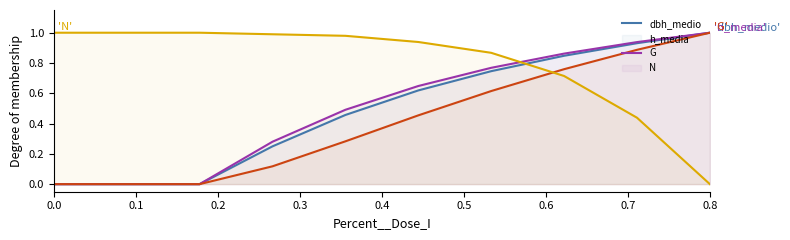

Which category has the lowest value across all series?

0.1